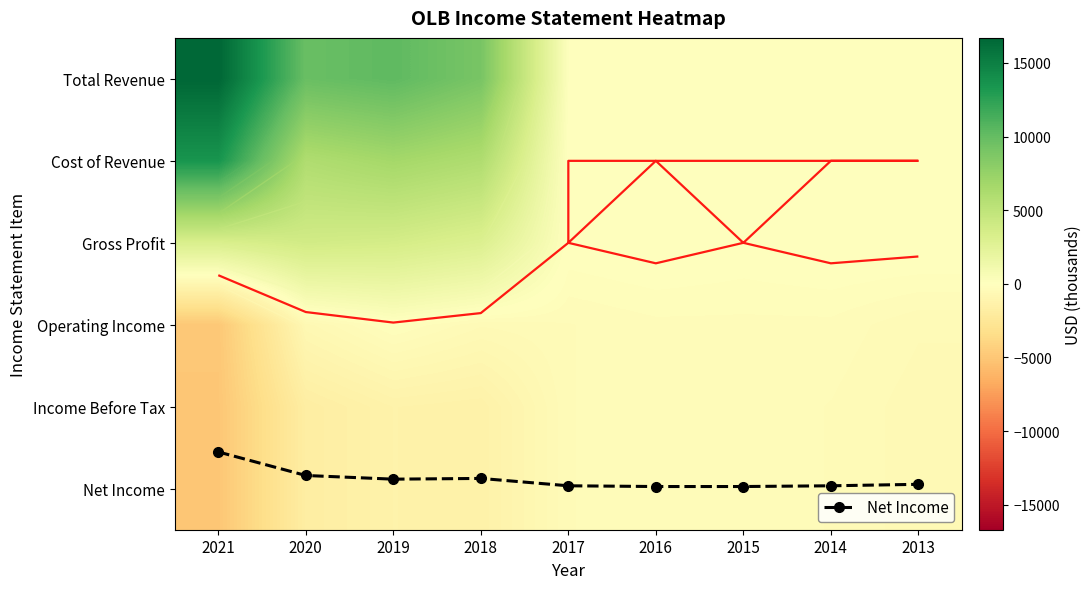

What is the spread (max minus min) of values at 2014?

500.0